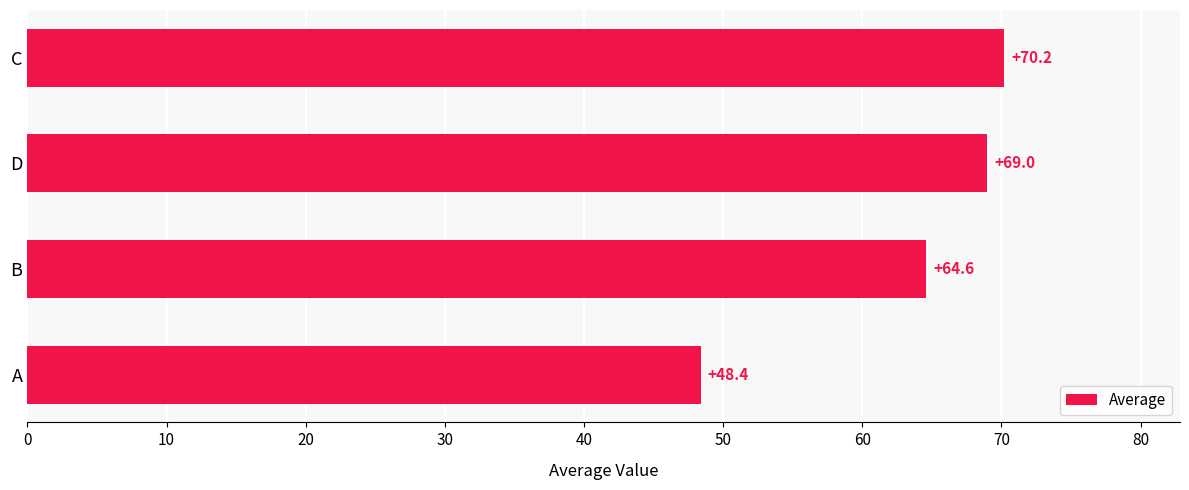

What is the approximate value at B?

64.6